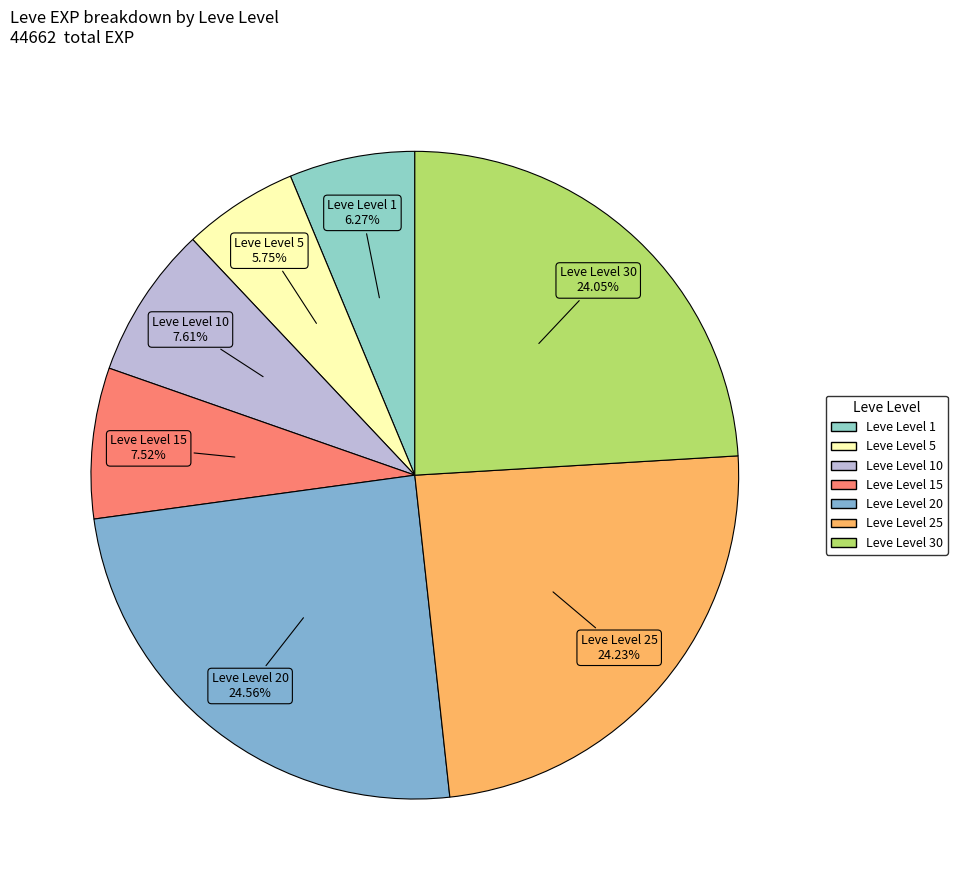

How many slices are in this pie chart?

7